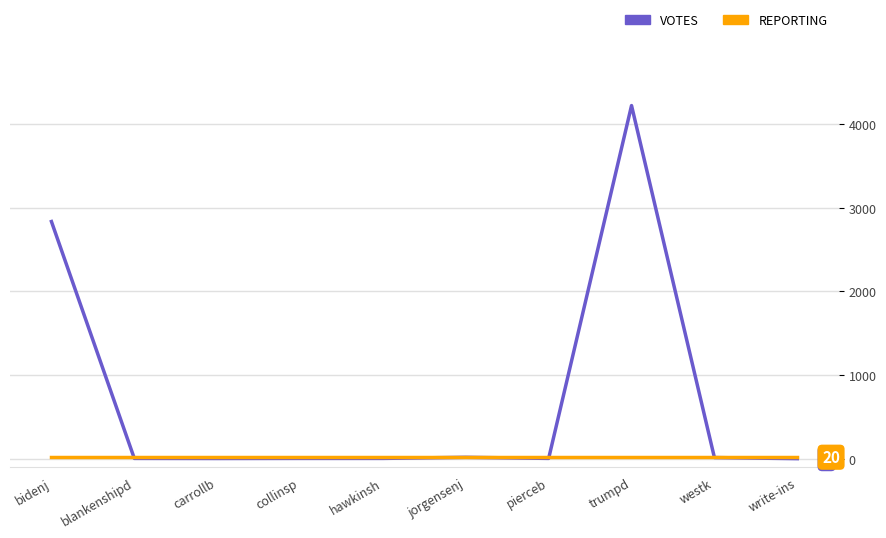

At which category does the chart reach its peak across all series?

trumpd